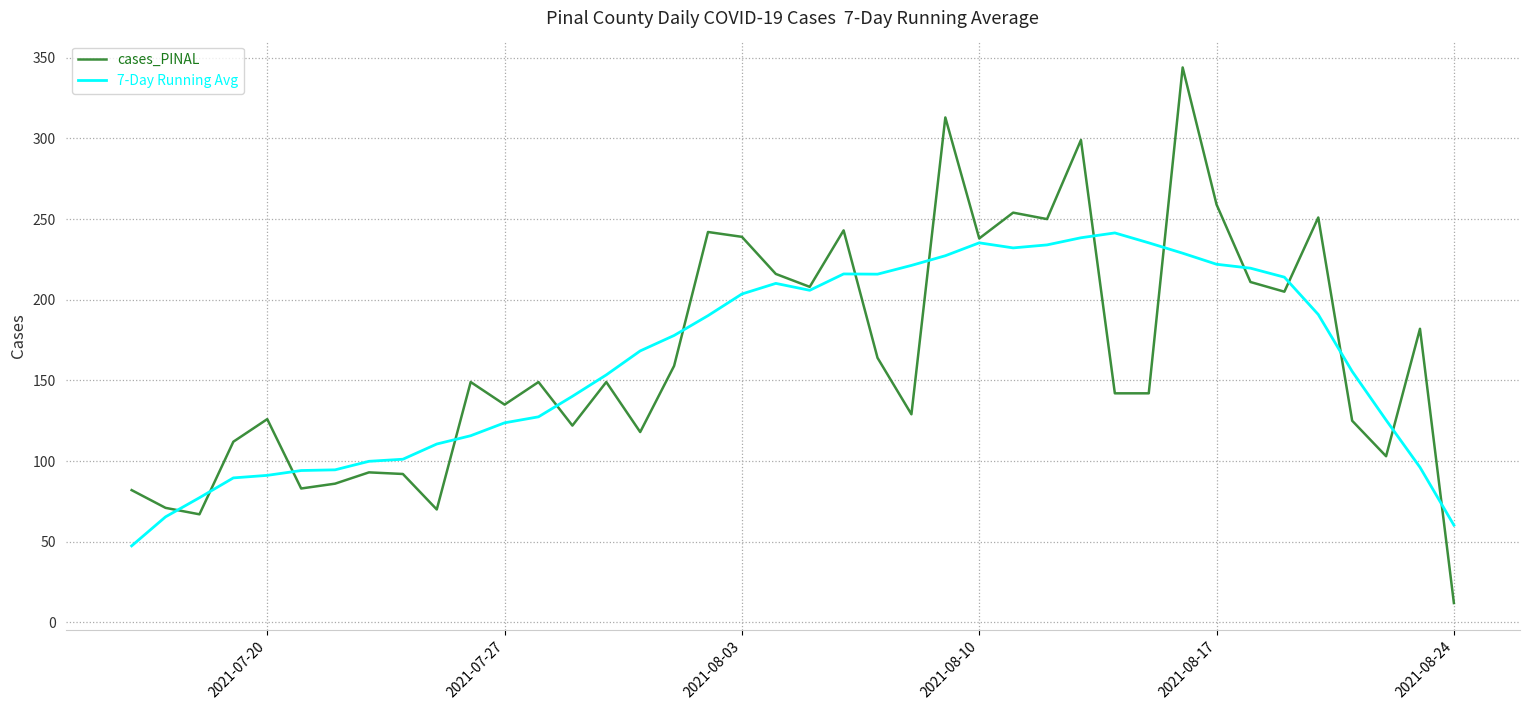

What is the lowest value of the 7-Day Running Avg series?

47.4